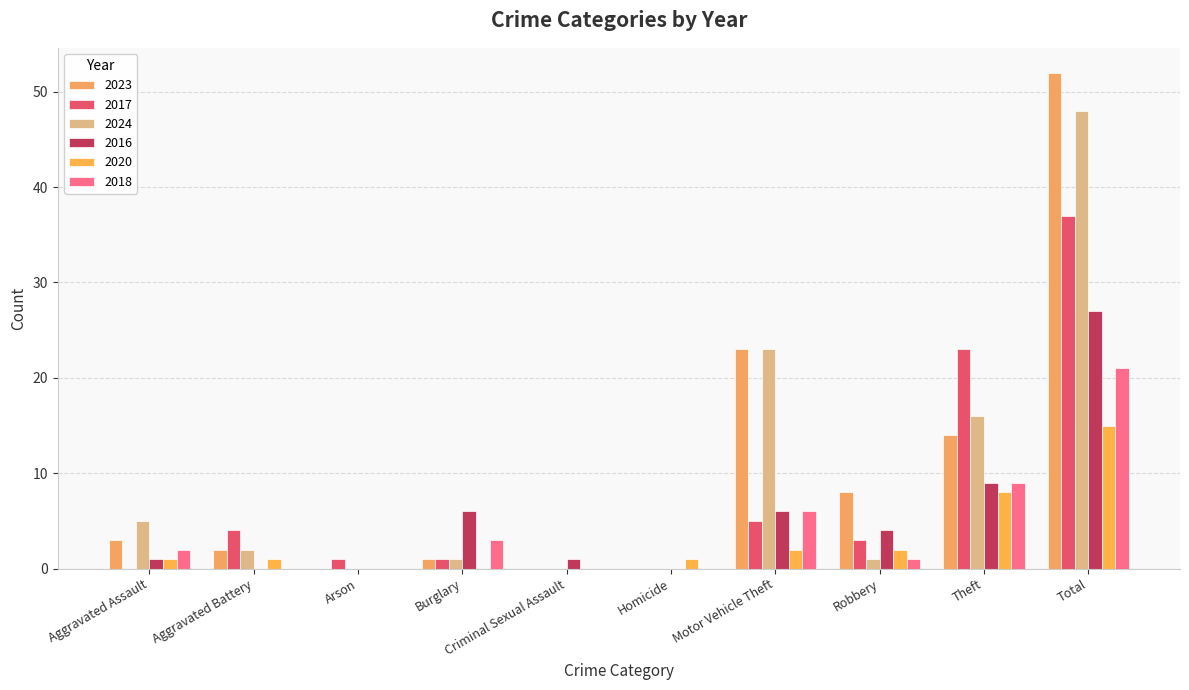

What is the sum of the 2016 values at Total and Criminal Sexual Assault?

28